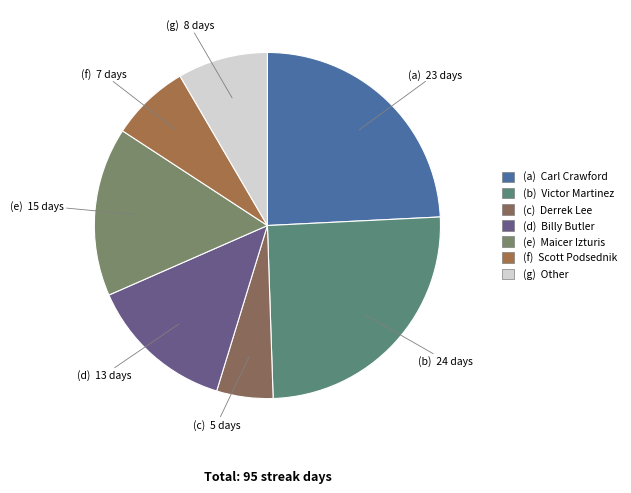

What is the largest slice in the pie chart?

Victor Martinez